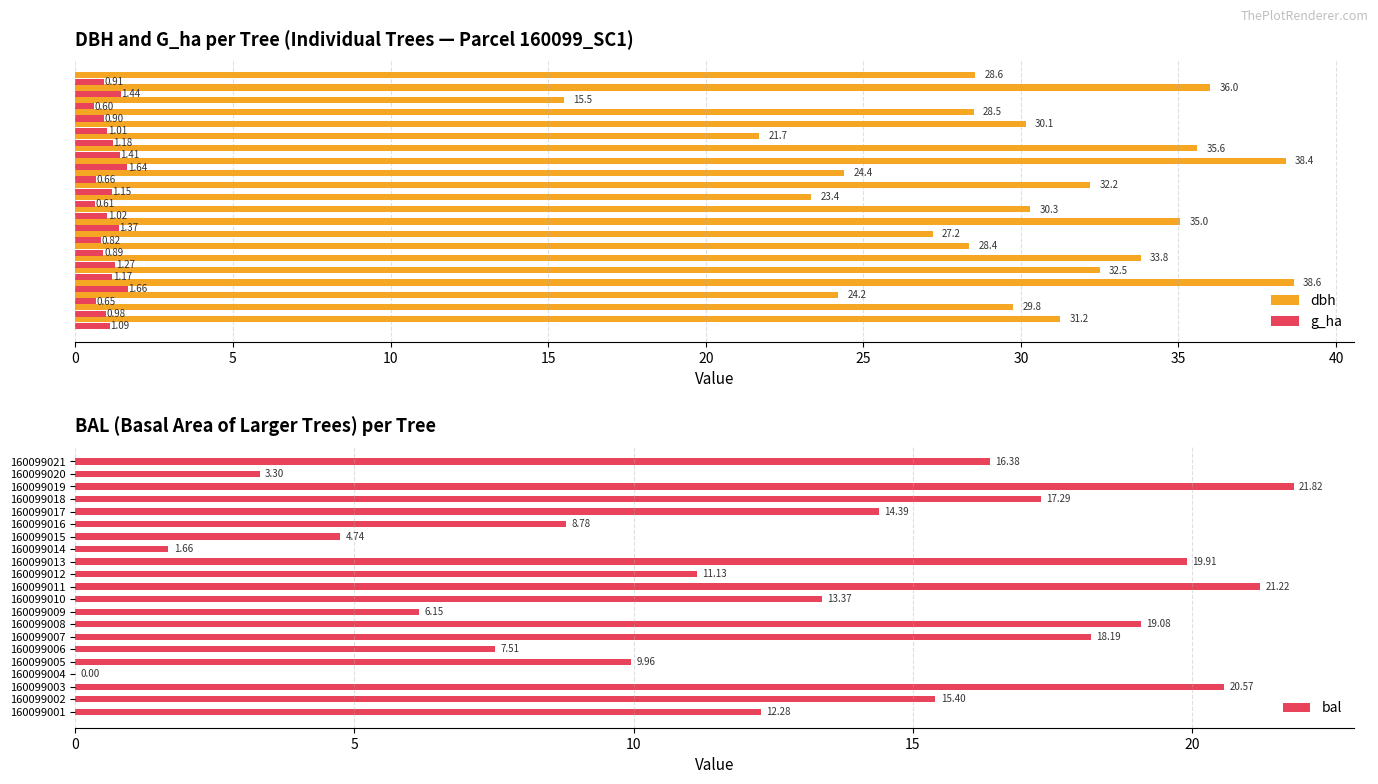

Rank the series by their maximum value, from lowest to highest.

g_ha, bal, dbh